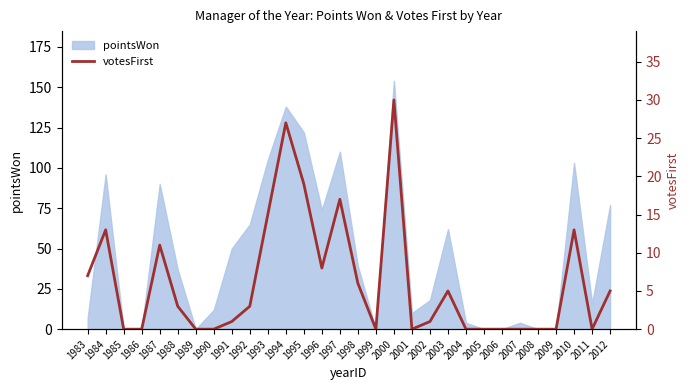

Is it true that pointsWon equals 24 at 1987?

False